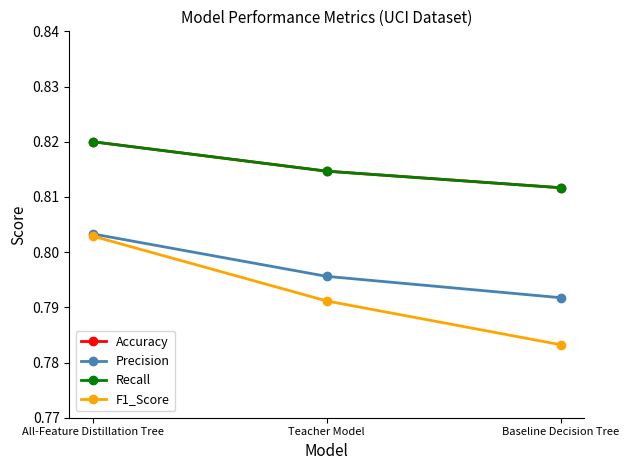

Does the chart have visible grid lines?

No